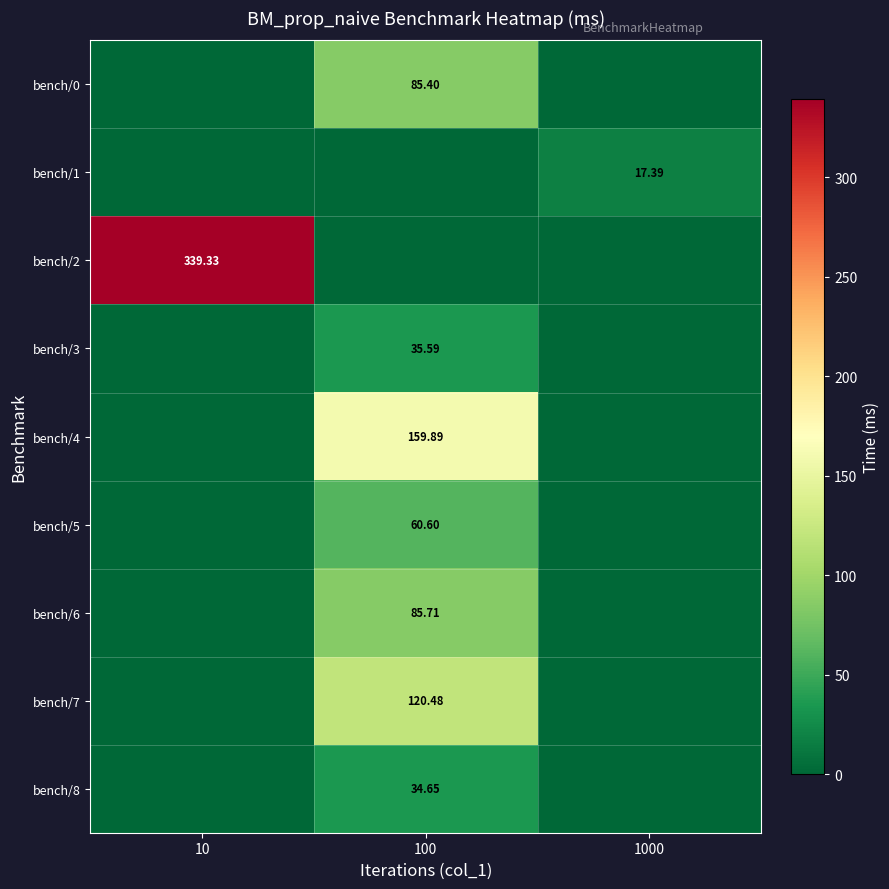

Count the number of categories in the chart.

3